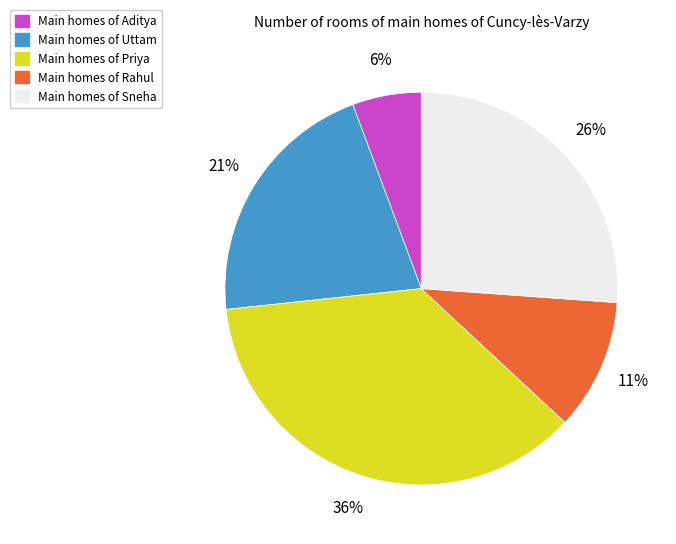

Is there any slice that represents more than half of the pie?

No